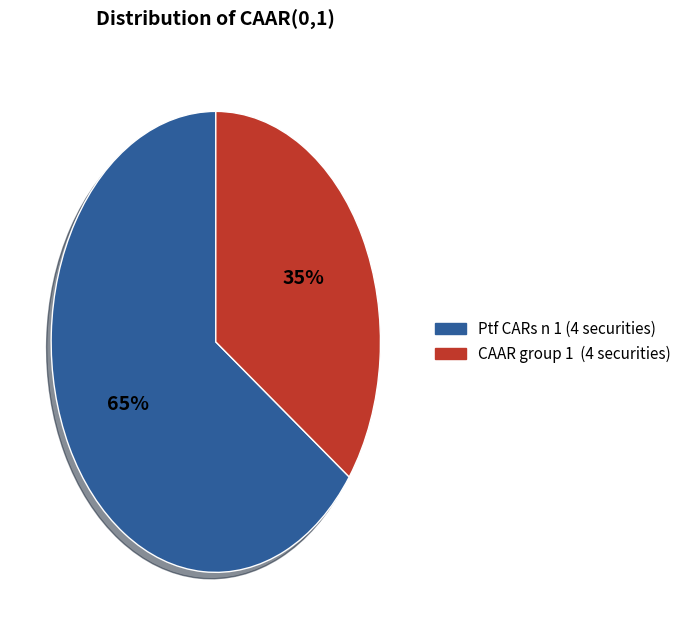

To the nearest percent, what is the average slice percentage?

50%